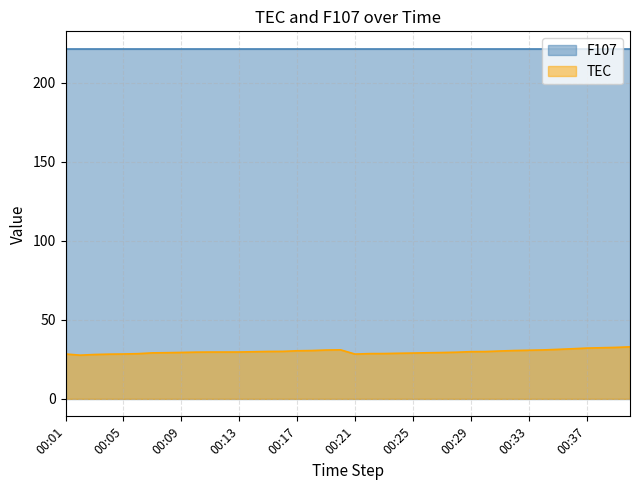

The value at 00:01 is 48.9. True or false?

False